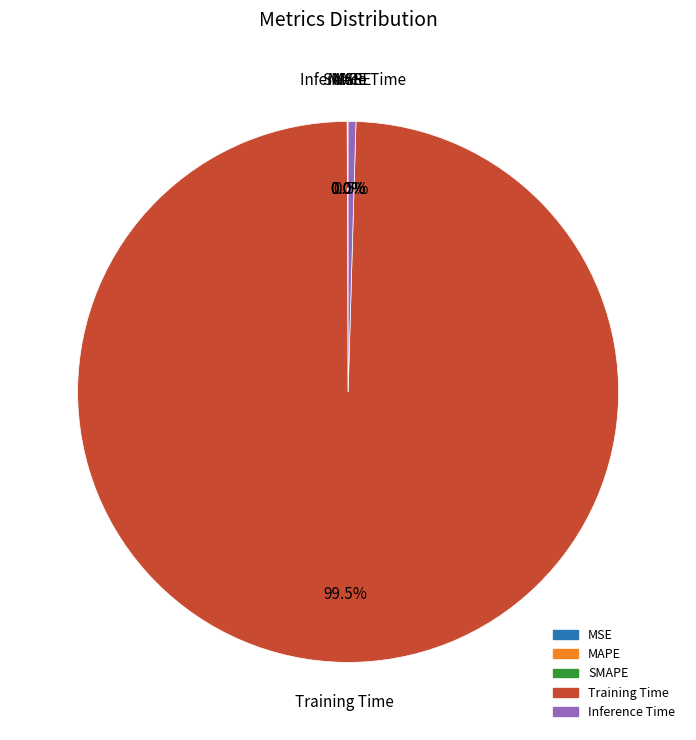

Which slice is the largest?

Training Time